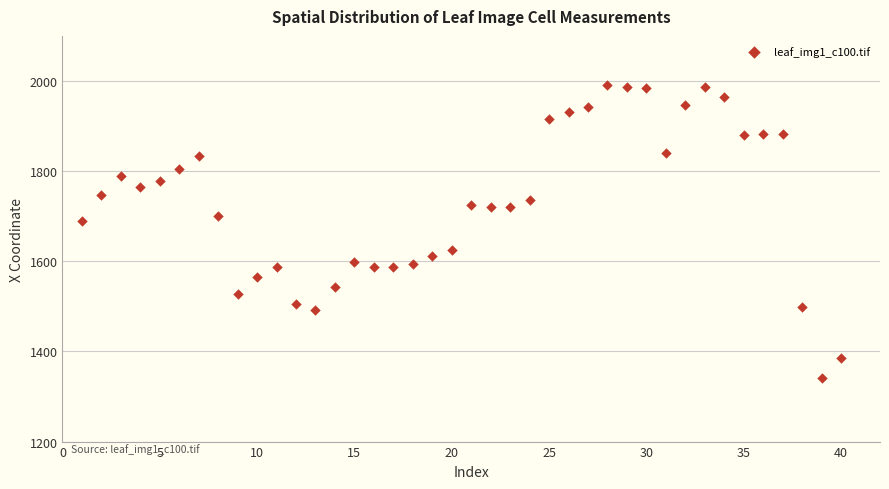

What Y value in the scatter plot is closest to 1665?

1688.3